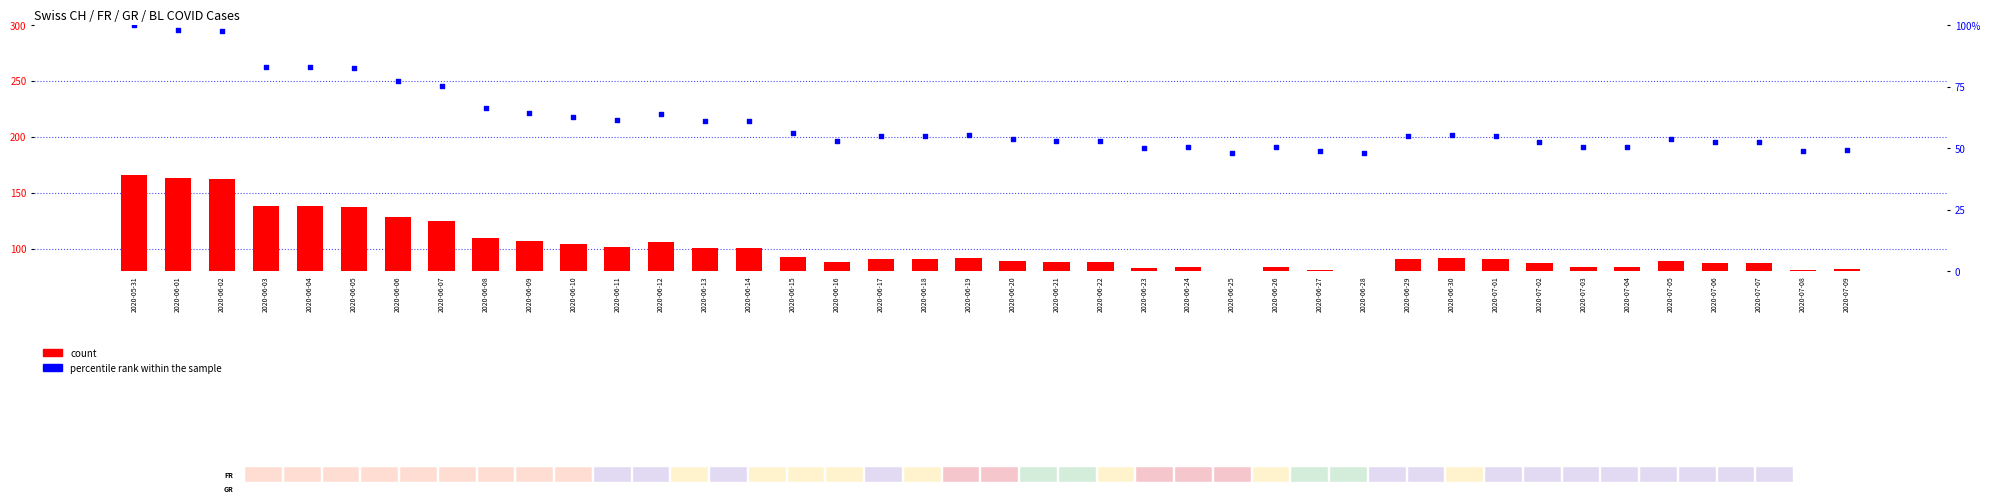

At how many categories does at least one series exceed 63?

40